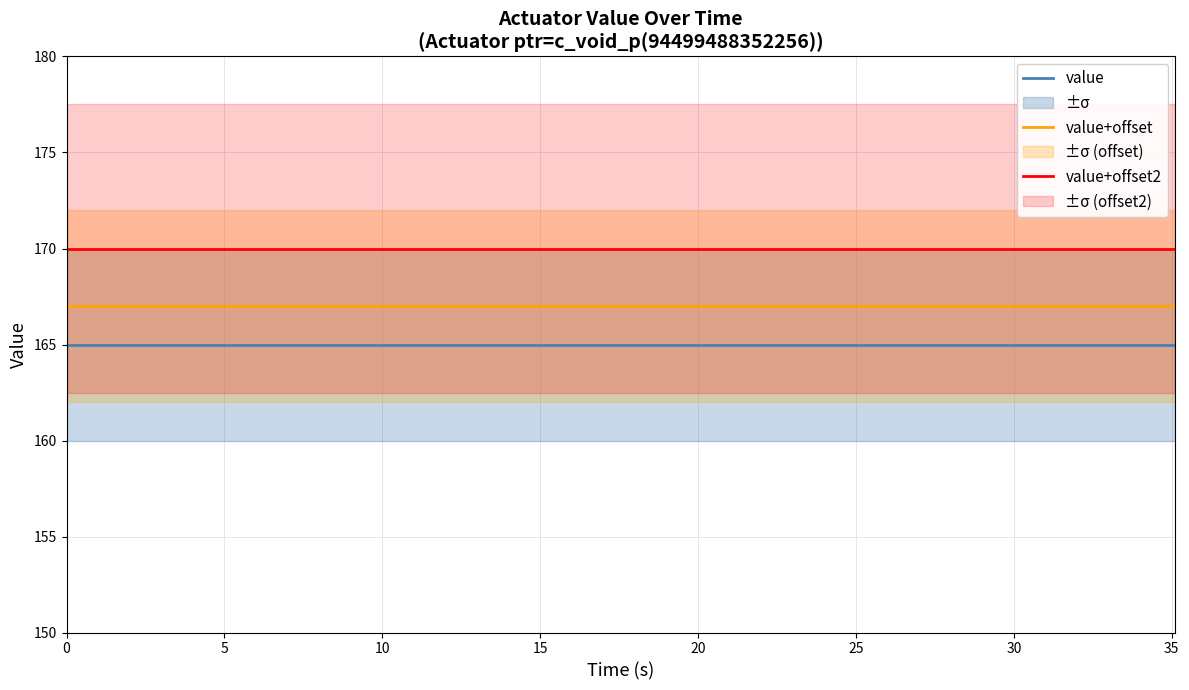

True or false: value+offset2 and value+offset intersect in this chart.

False